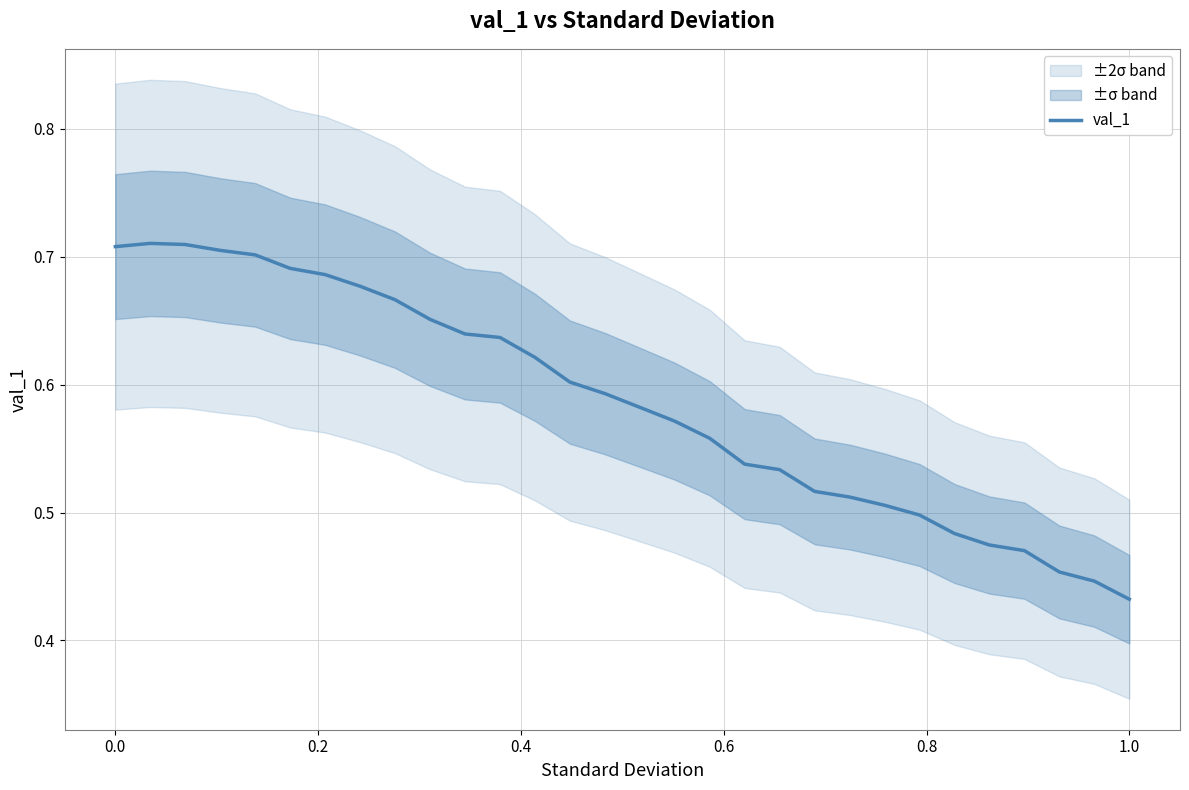

Where is val_1 nearest to the value 0?

1.0